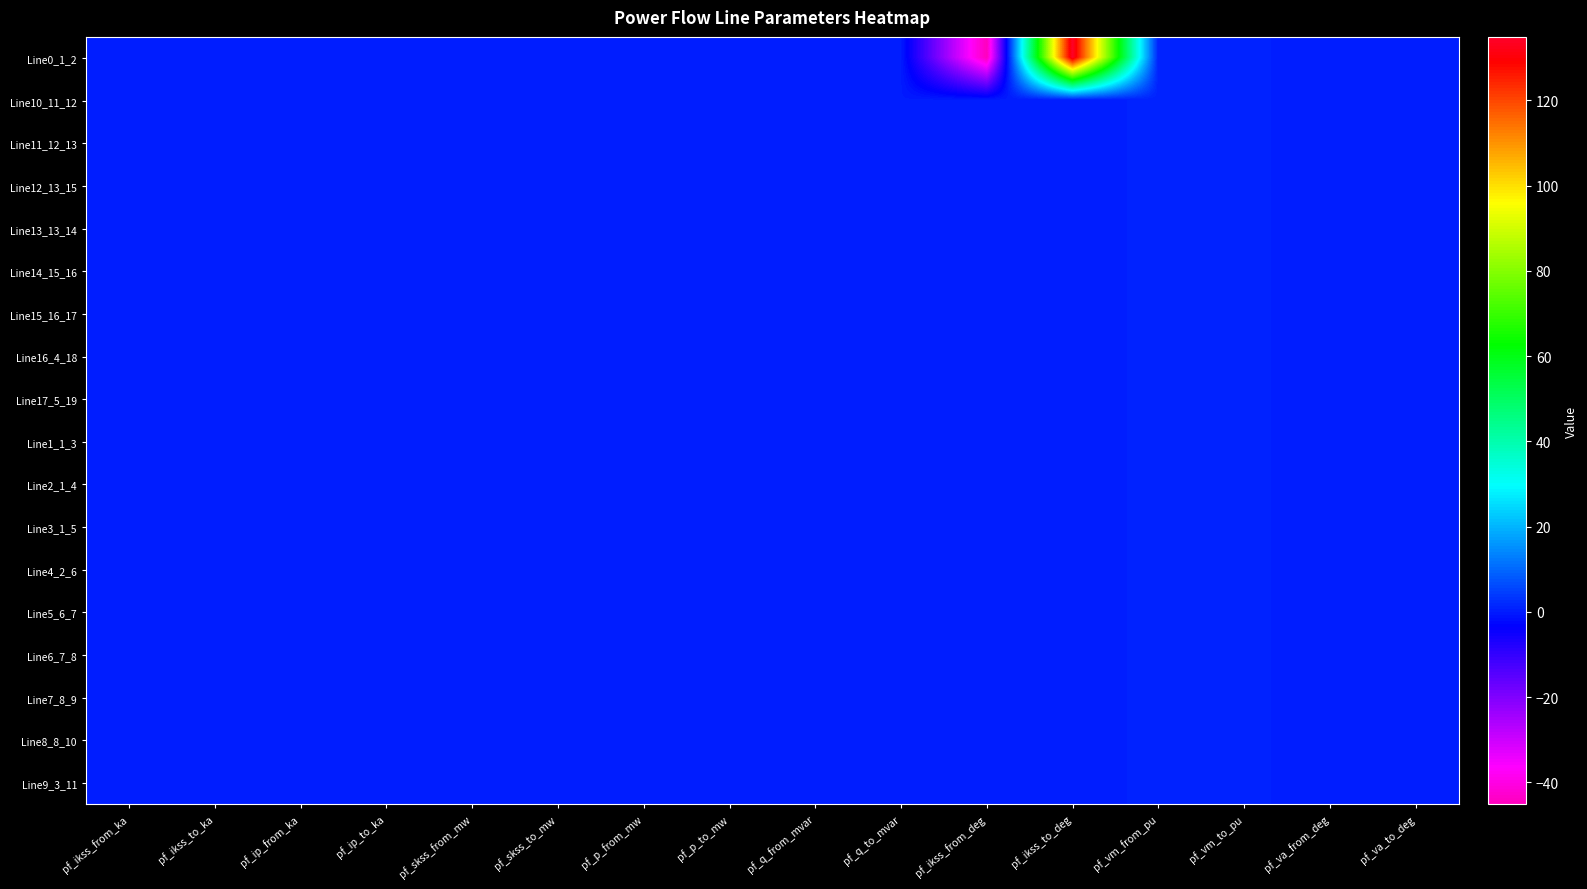

How many series are shown in this chart?

18